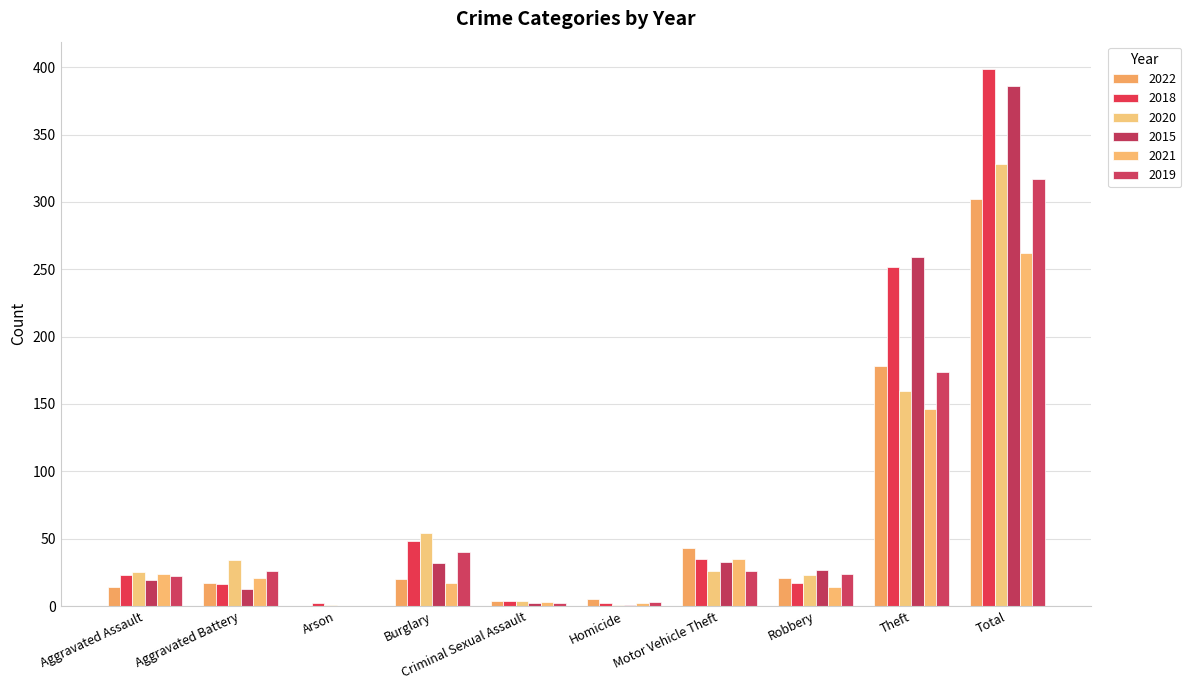

At which category is the sum across all series the highest?

Total